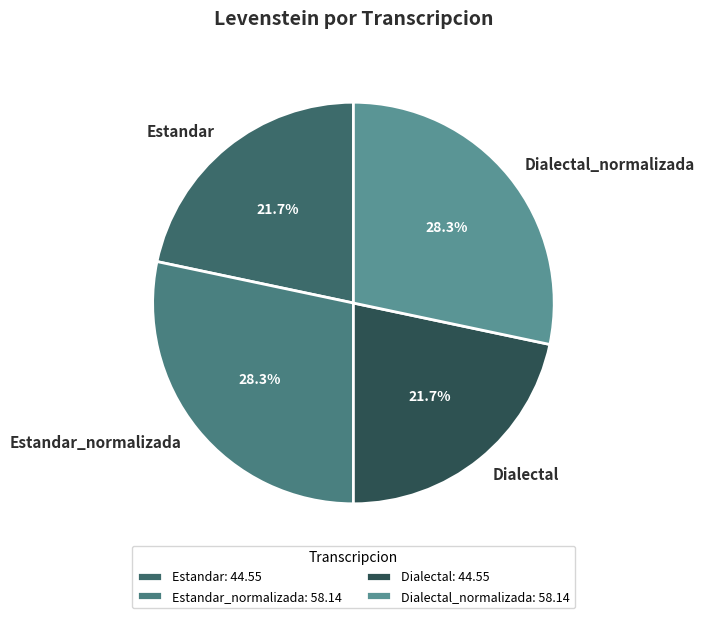

Is it true that Estandar is 22% of the pie?

True